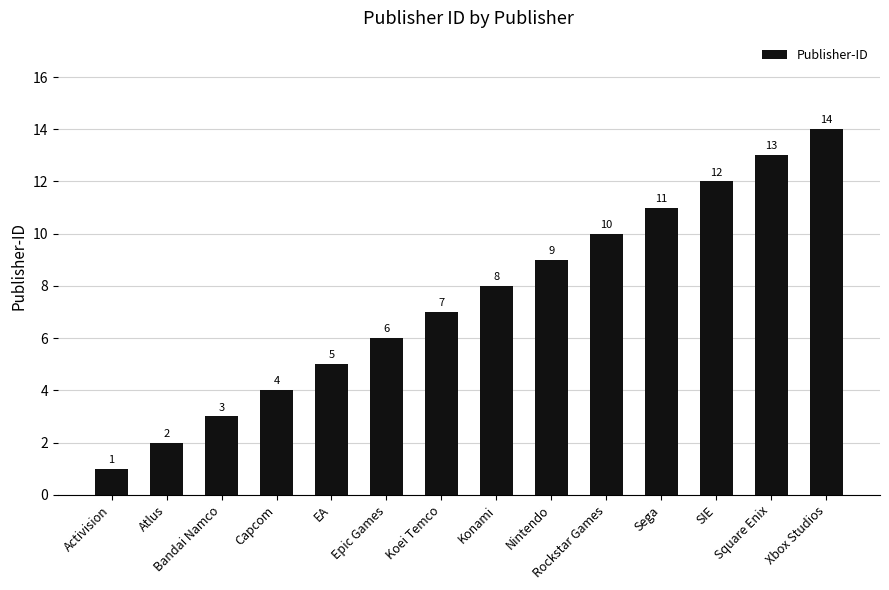

What is the sum of all values?

105